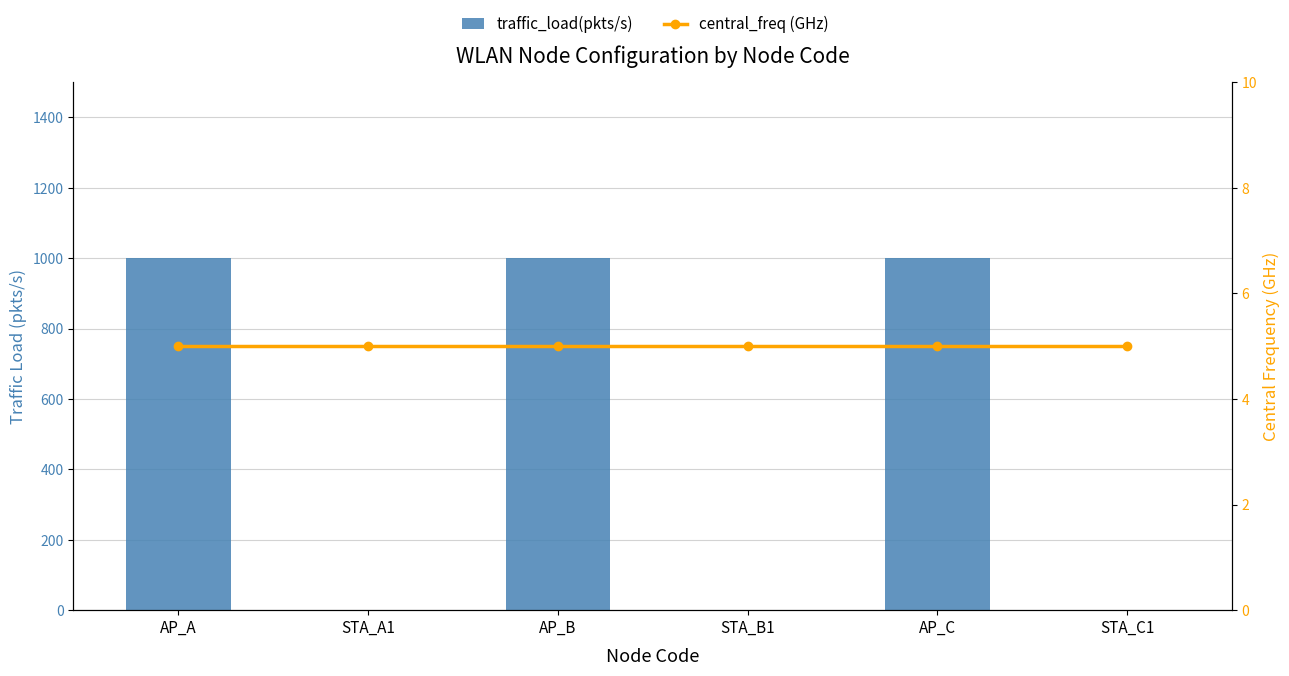

How many data points in traffic_load(pkts/s) are less than 1000?

3